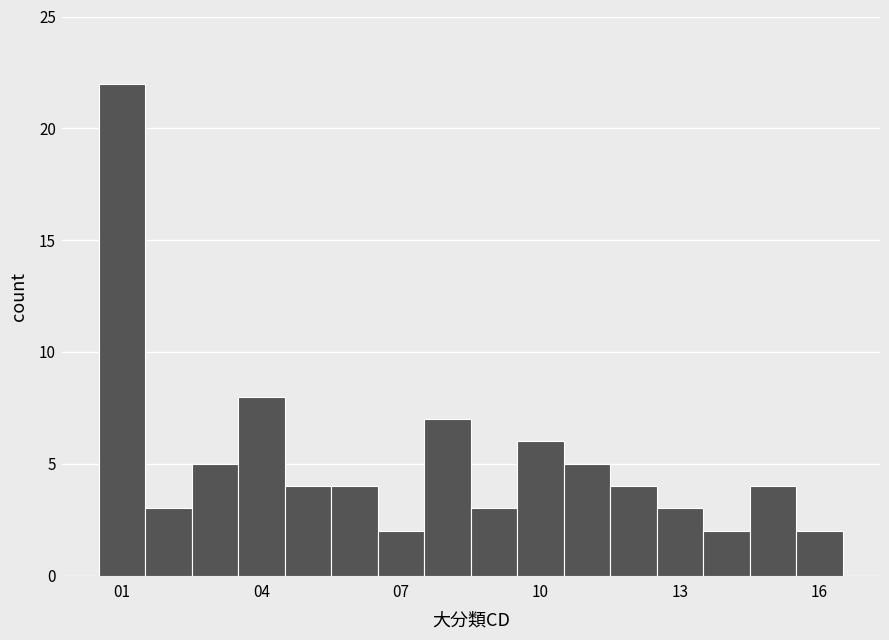

Around what value on the x-axis is the tallest bar? Give the approximate position of its centre, as read against the axis.

1.0